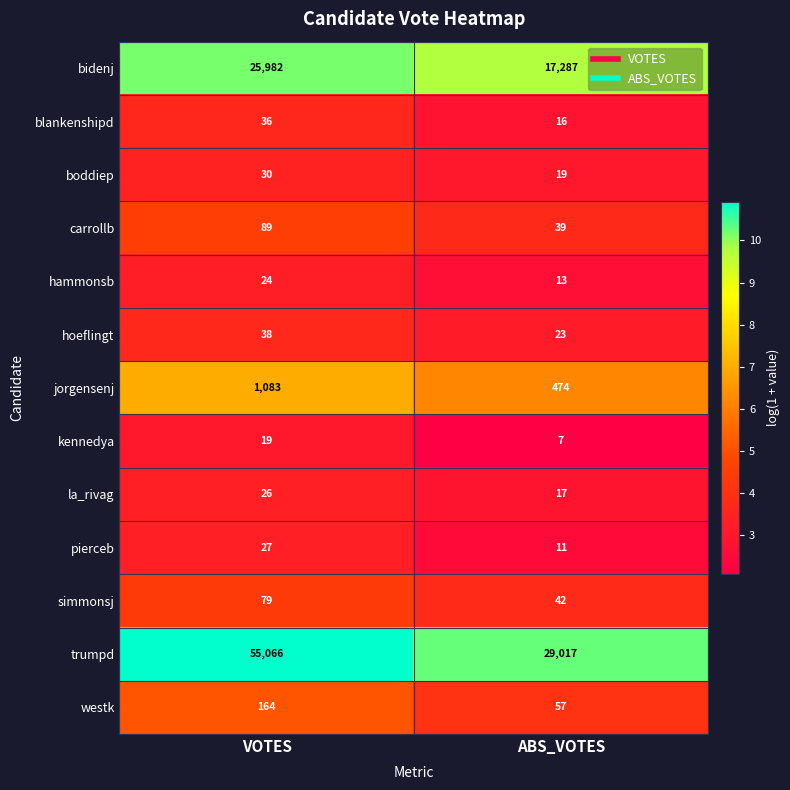

Which series changed the most between VOTES and ABS_VOTES?

trumpd